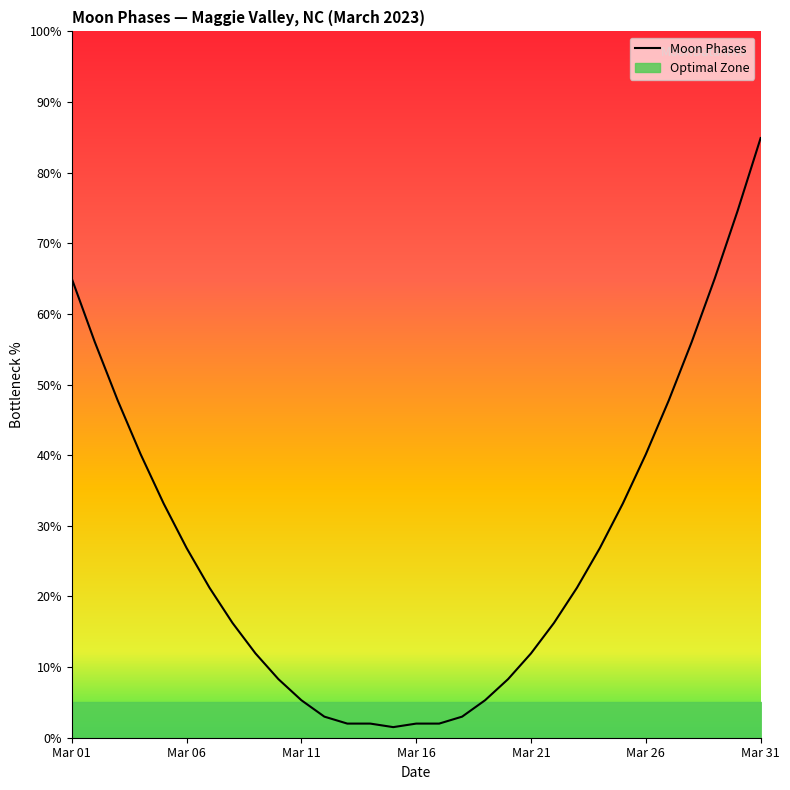

The value at 22 is 5.6. True or false?

False